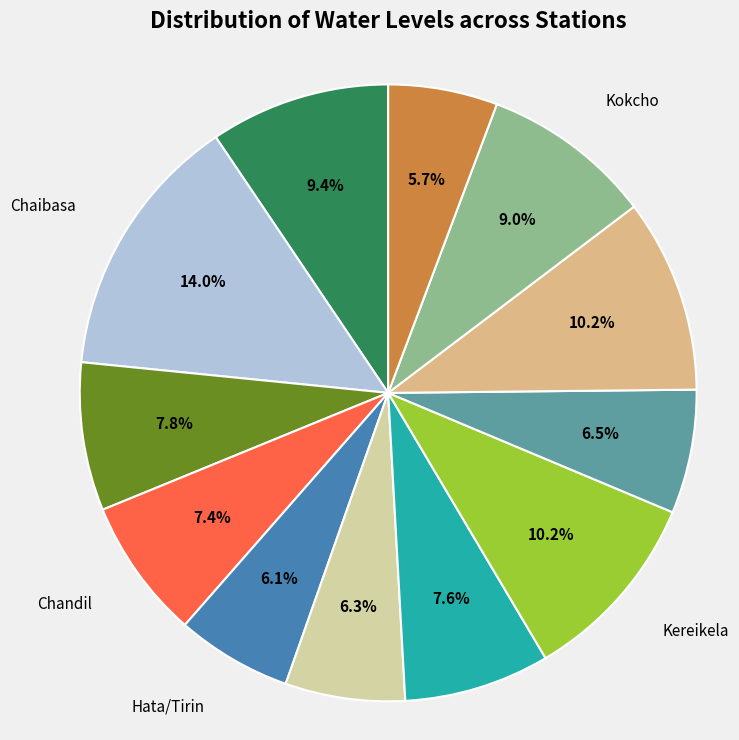

How many segments does this pie chart have?

12